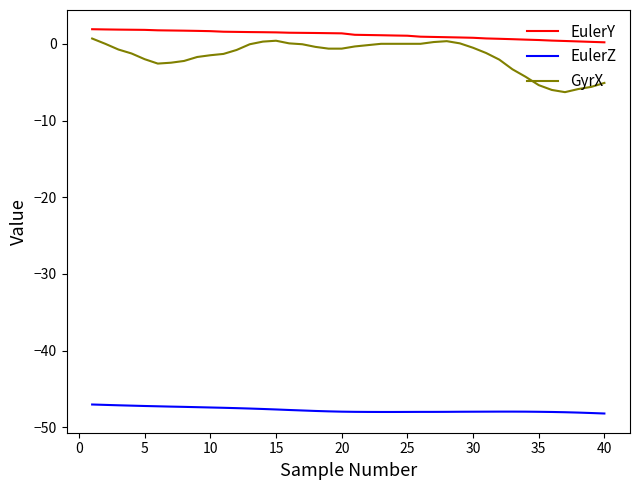

Count the number of categories in the chart.

40